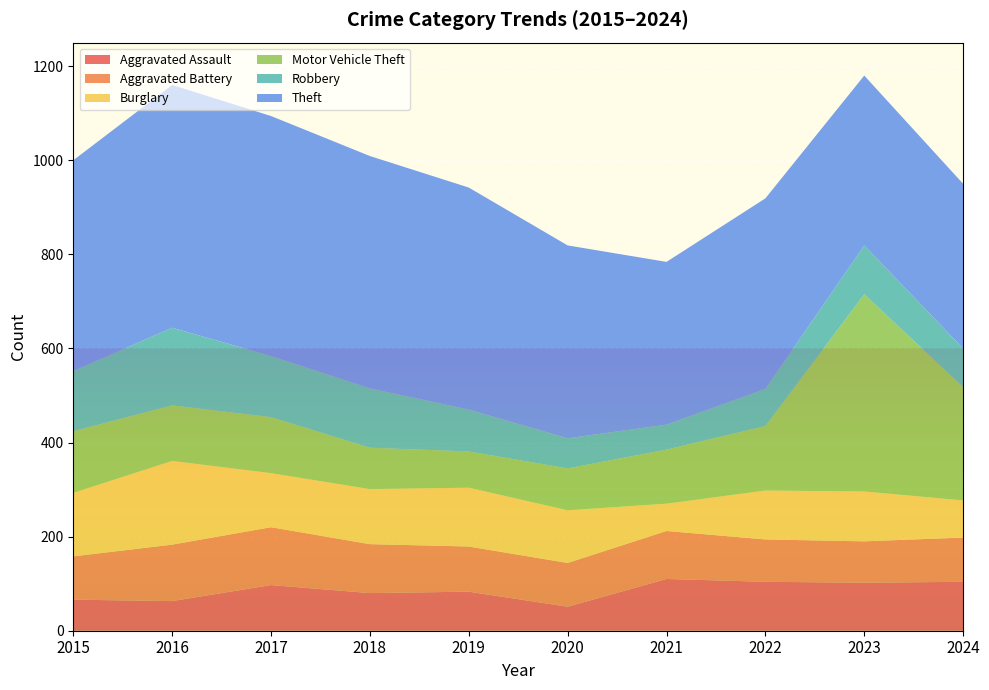

Reading left to right, what are all the values shown in this chart?

Aggravated Assault: 66	63	97	80	83	51	110	104	102	104
Aggravated Battery: 92	120	123	104	96	93	102	90	88	94
Burglary: 135	178	115	117	125	112	58	104	106	79
Motor Vehicle Theft: 131	118	119	88	77	89	115	137	419	241
Robbery: 128	165	130	126	89	64	53	79	104	82
Theft: 448	516	510	494	472	410	346	405	361	350